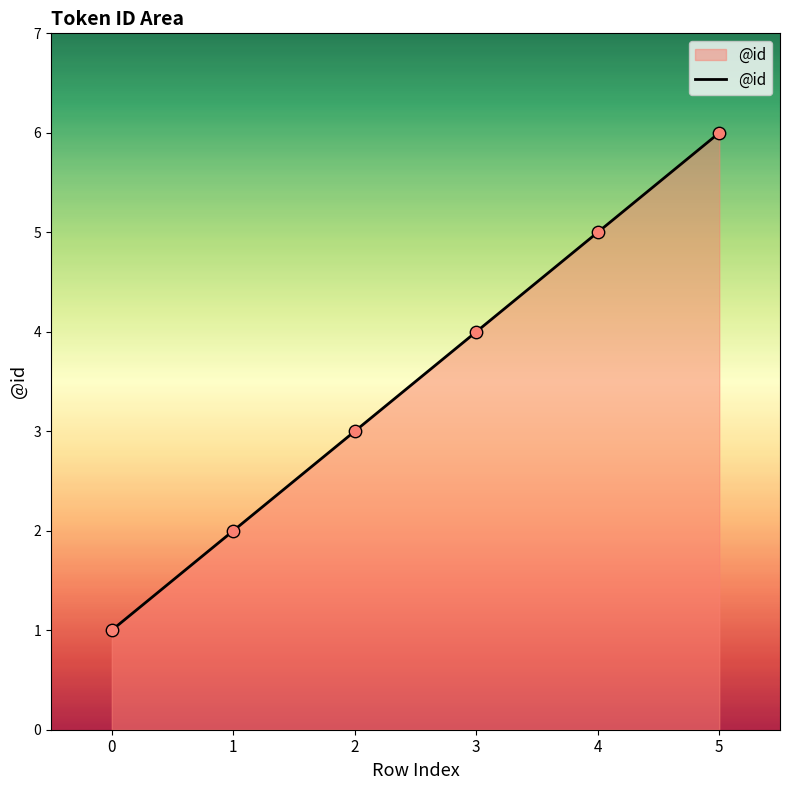

Between 5 and 2, which is larger?

5